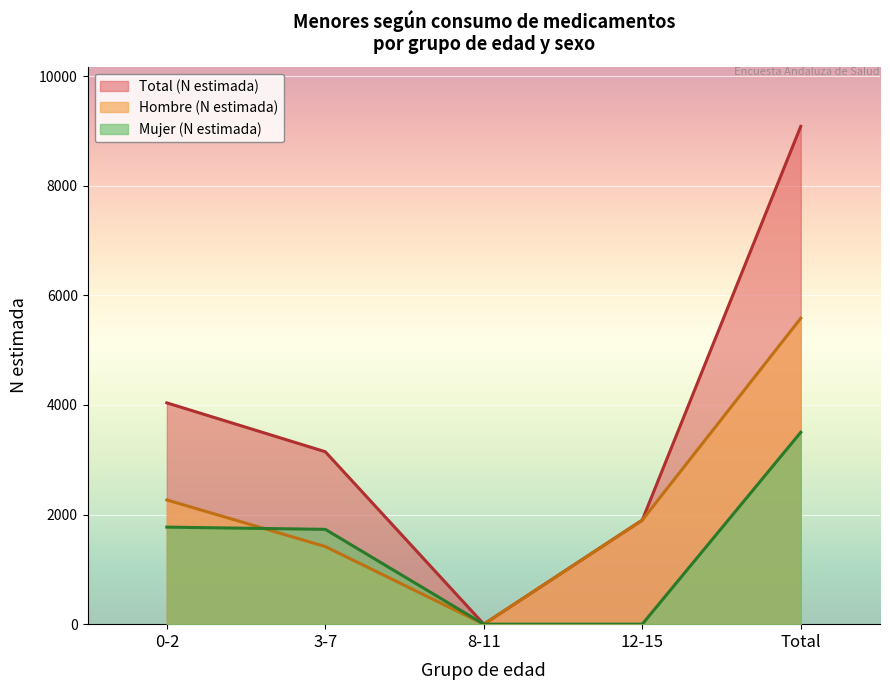

Reading left to right, transcribe all the data shown in this chart.

Hombre (N estimada): 2267	1416	0	1899	5582
Mujer (N estimada): 1771	1730	0	0	3501
Total (N estimada): 4038	3146	0	1899	9083